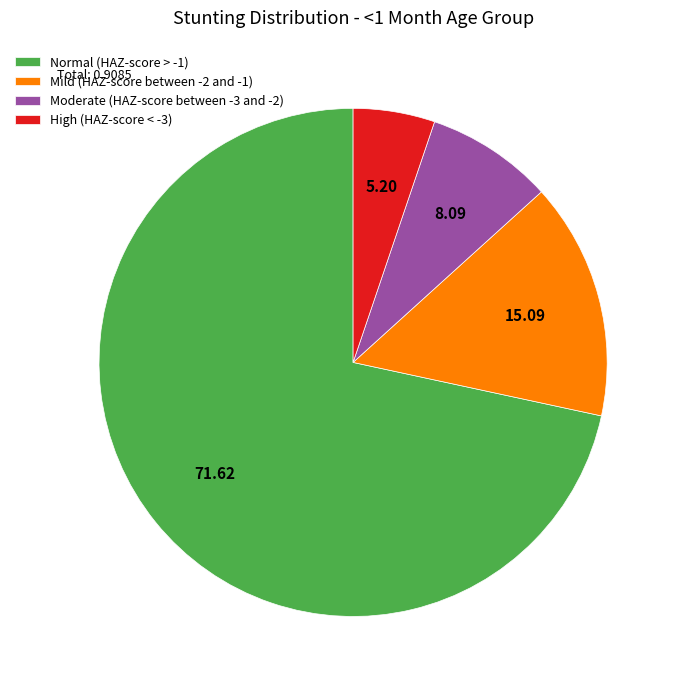

What is the smallest slice in the pie chart?

High (HAZ-score < -3)